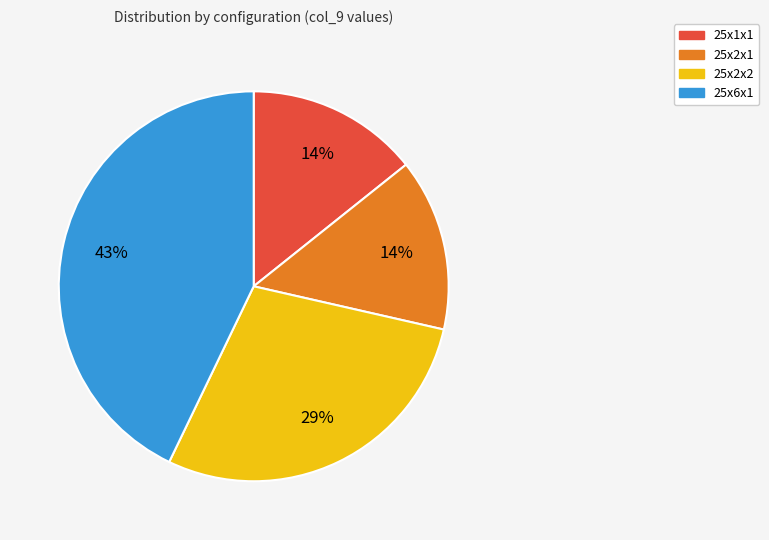

Which category has the biggest portion of the pie?

25x6x1